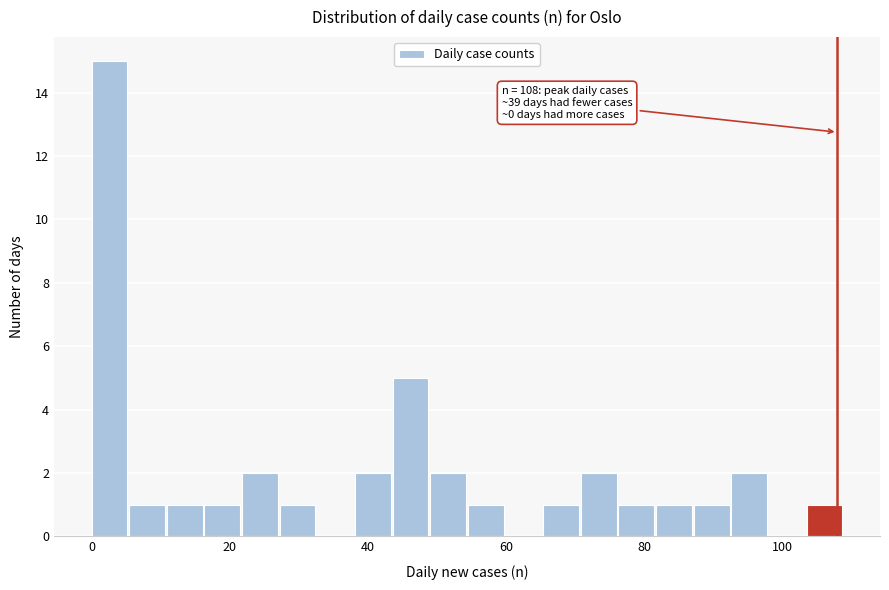

Read against the x-axis, roughly where is the centre of the tallest bar?

2